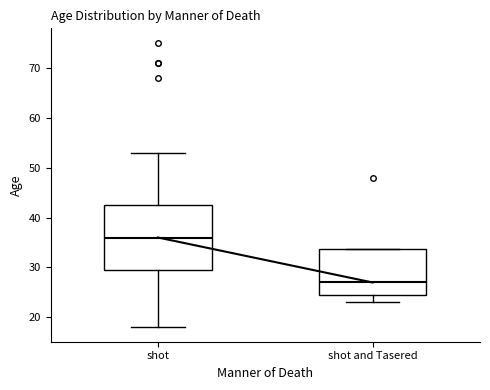

Where is the lower edge of the box for shot and Tasered on the y-axis? The values are not printed on the chart, so give them approximately, as read against the axis.

25